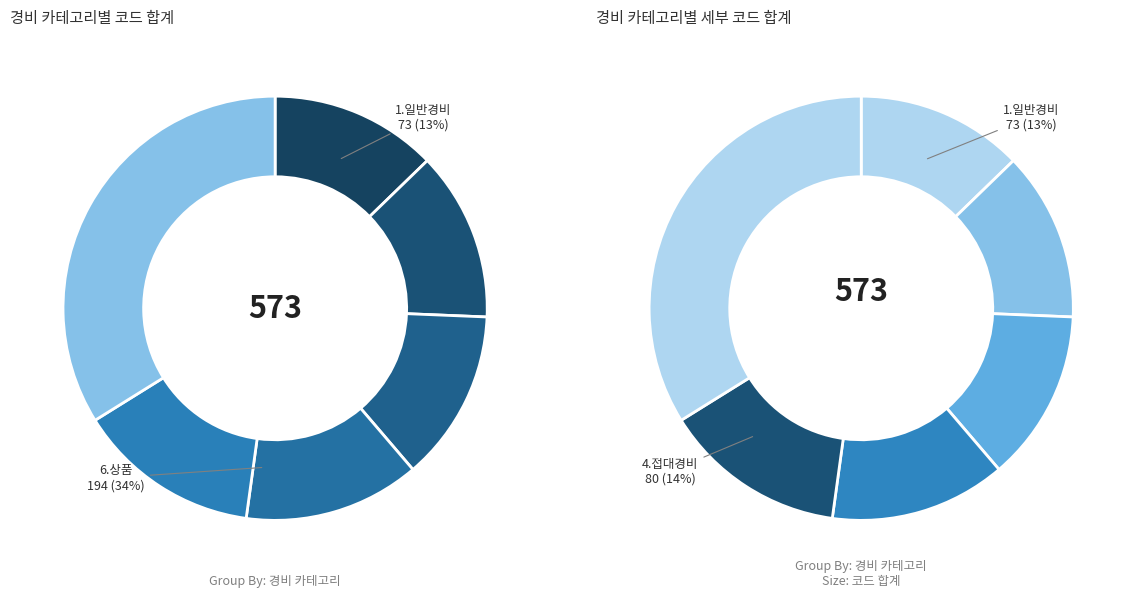

True or false: 3.해외출장경비 accounts for 1% of the total.

False